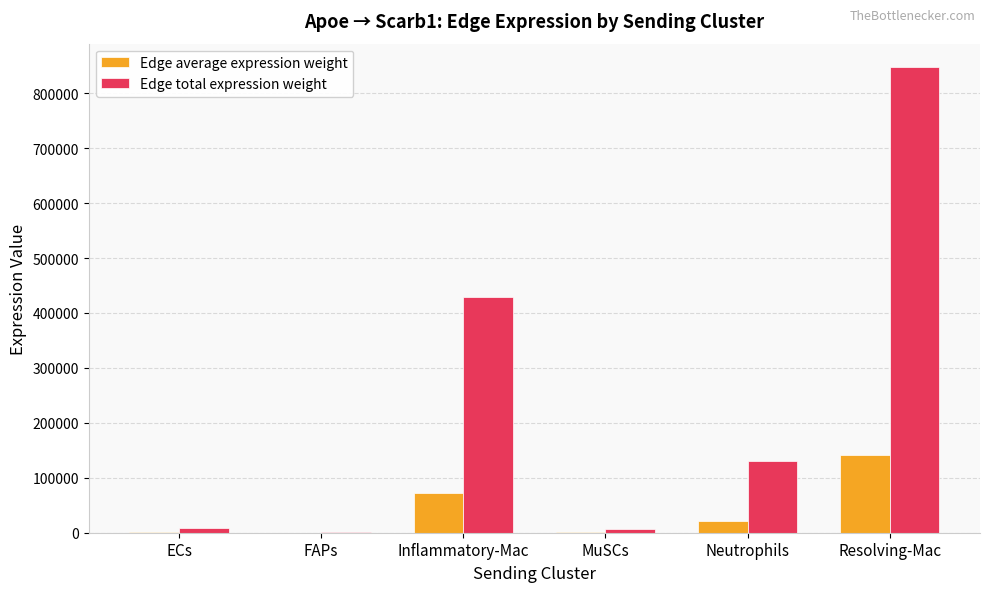

Are the bars horizontal?

No